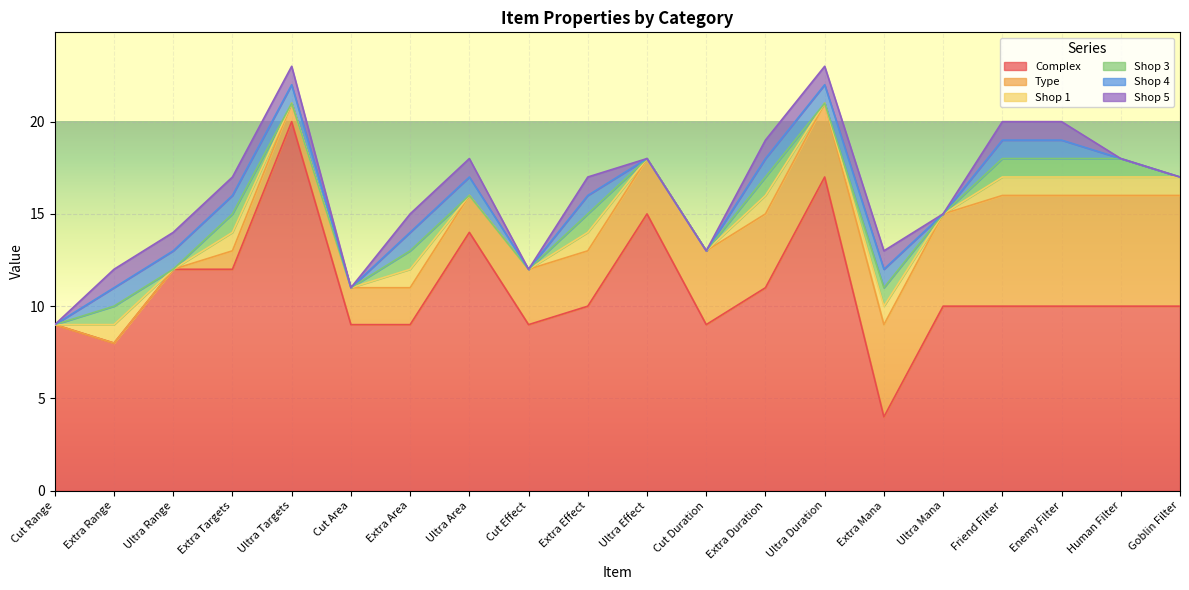

Rank the series at Extra Duration from highest to lowest value.

Complex, Type, Shop 1, Shop 3, Shop 4, Shop 5